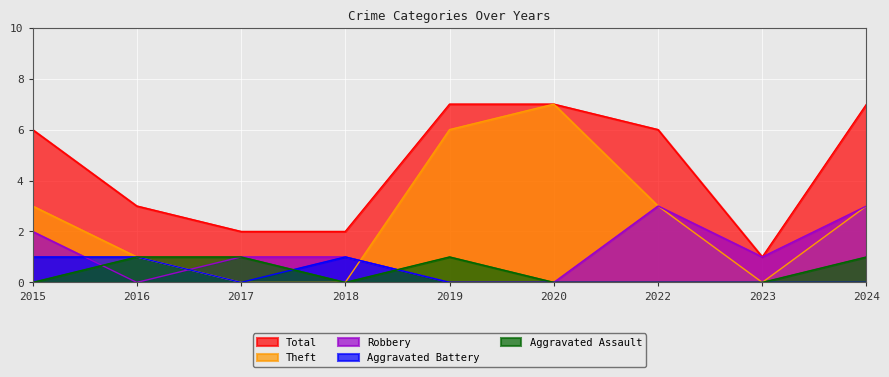

What is the maximum value for Robbery?

3